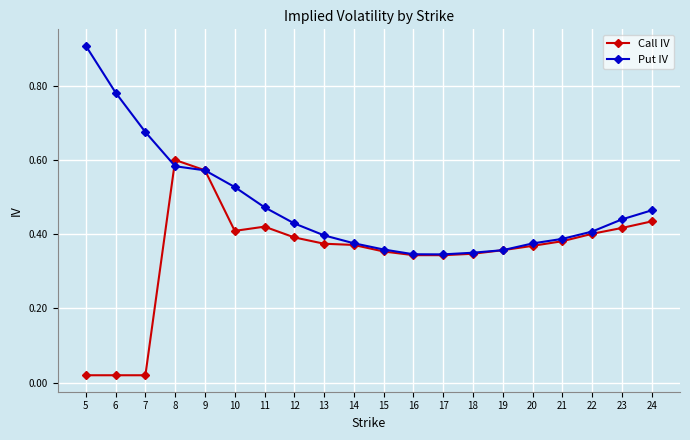

Does the chart have visible grid lines?

Yes